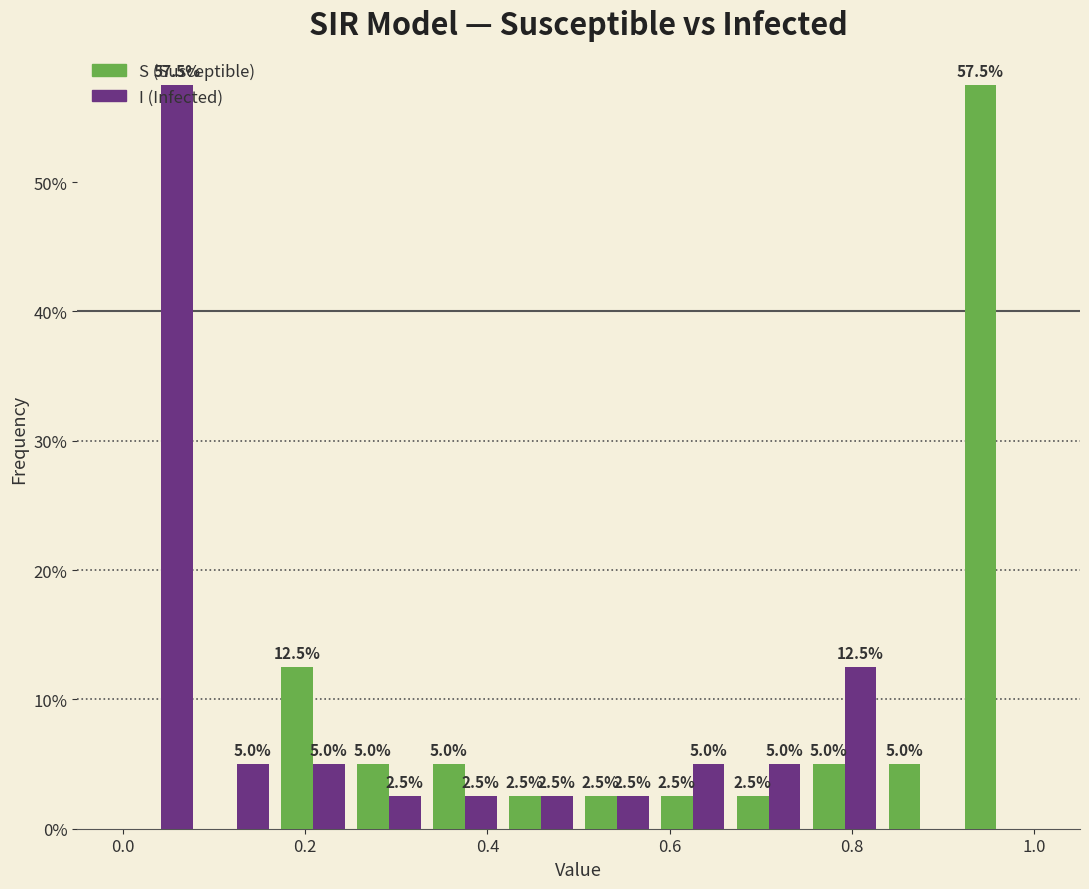

In the I (Infected) series, which range on the x-axis has the tallest bar?

0.00 to 0.08